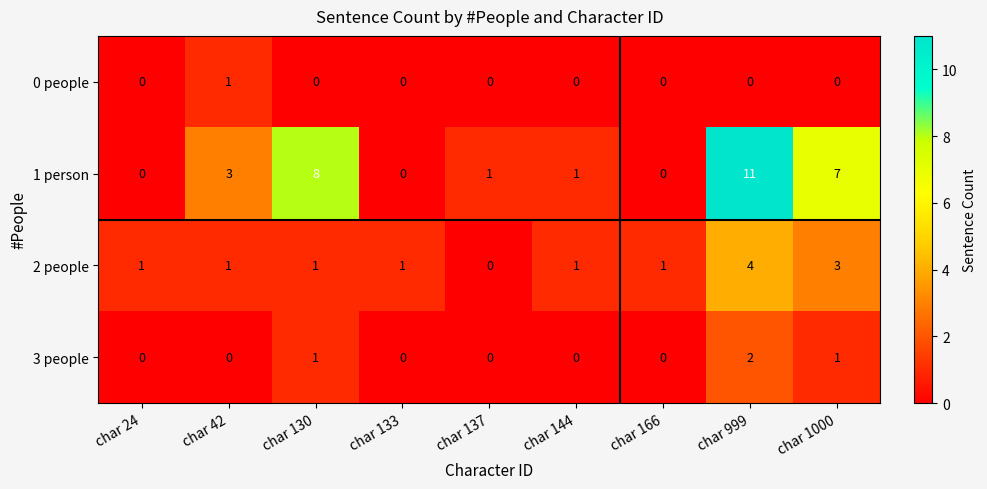

The value of 3 people at char 166 is 1. True or false?

False